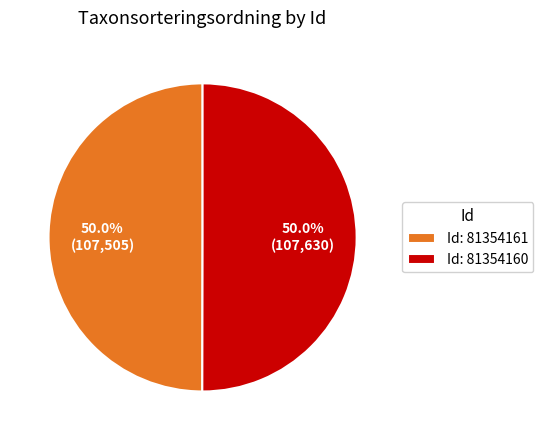

How many slices are in this pie chart?

2